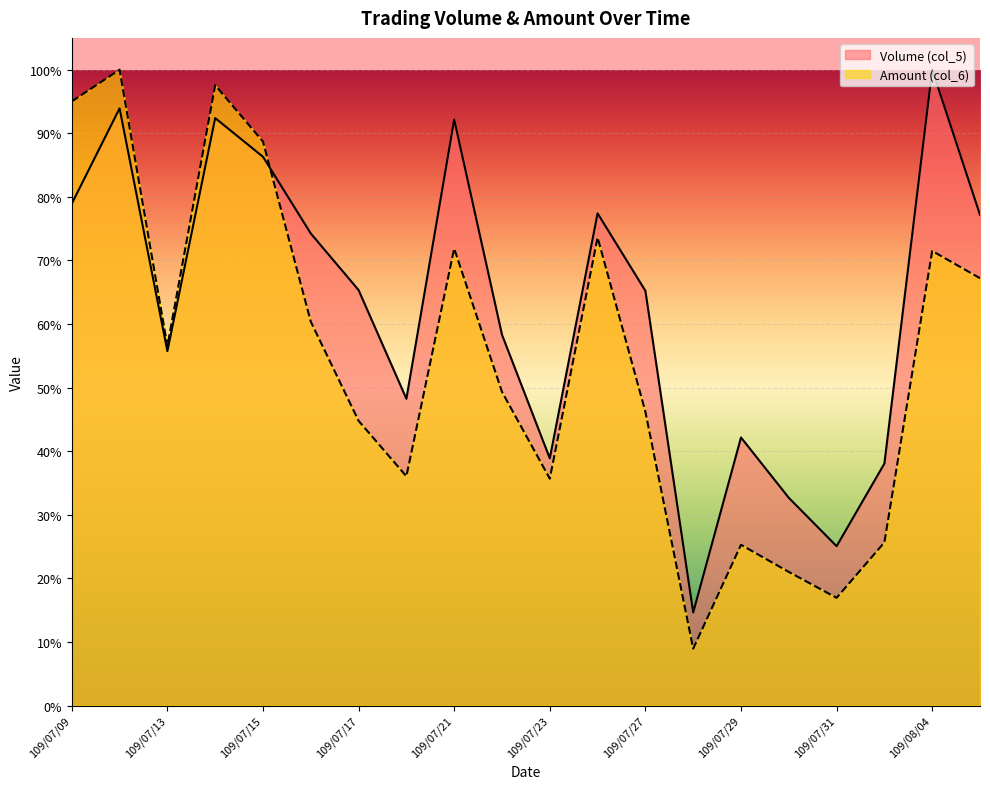

At which label does Volume (col_5) first exceed 65?

109/07/09